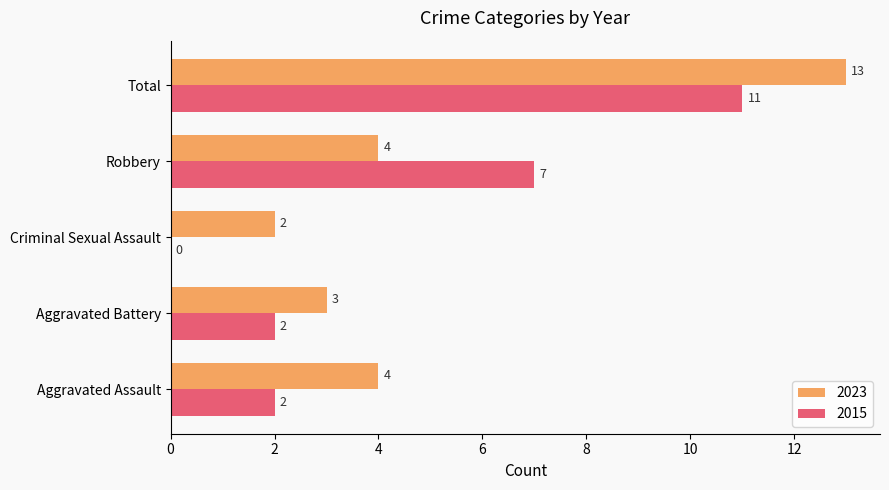

How many categories are shown in the chart?

5